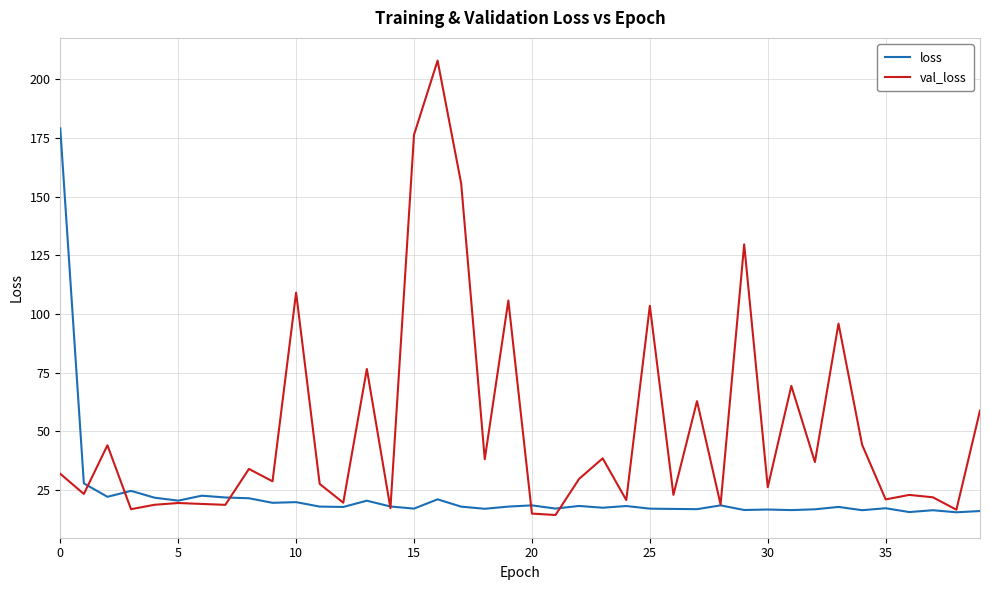

List the series in order of their overall mean, lowest first.

loss, val_loss